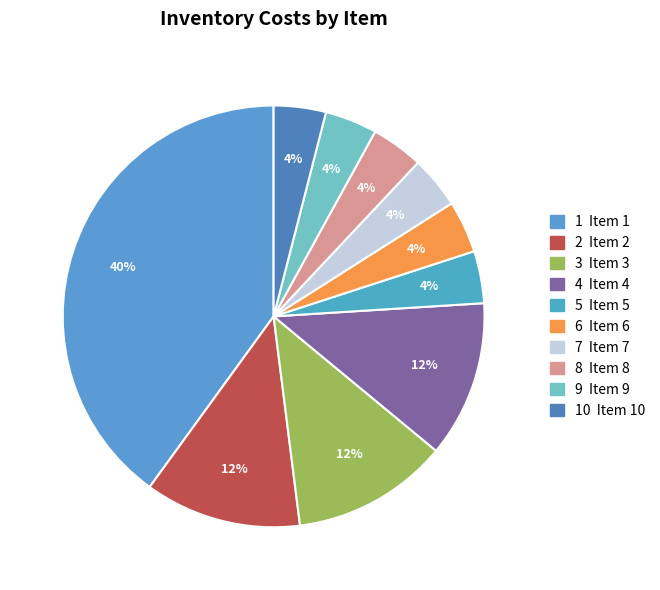

Count the number of slices in the pie.

10